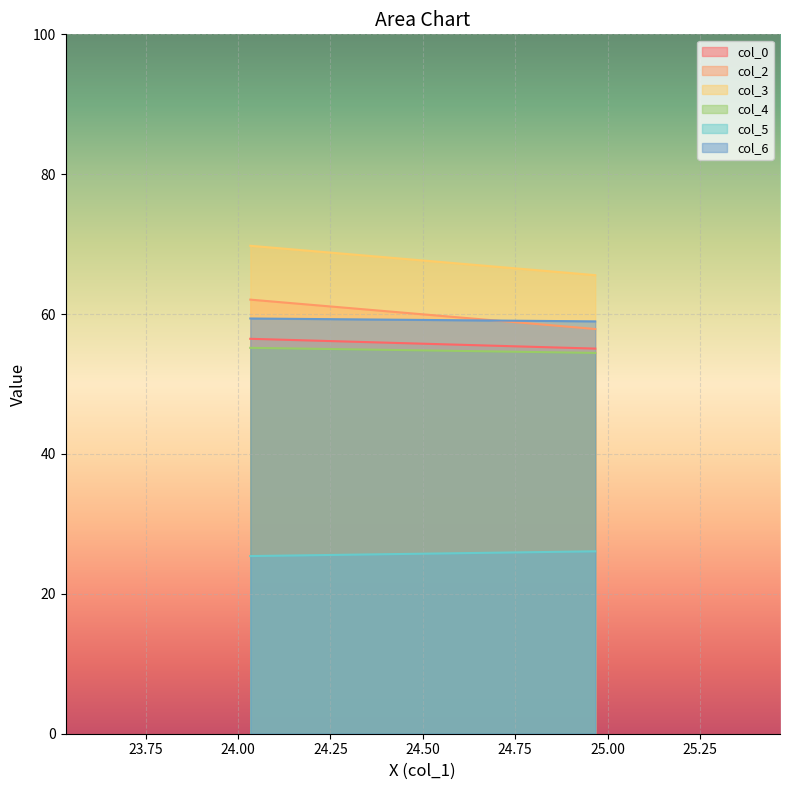

What is the value of the col_6 point at the 1st from the left?

59.4